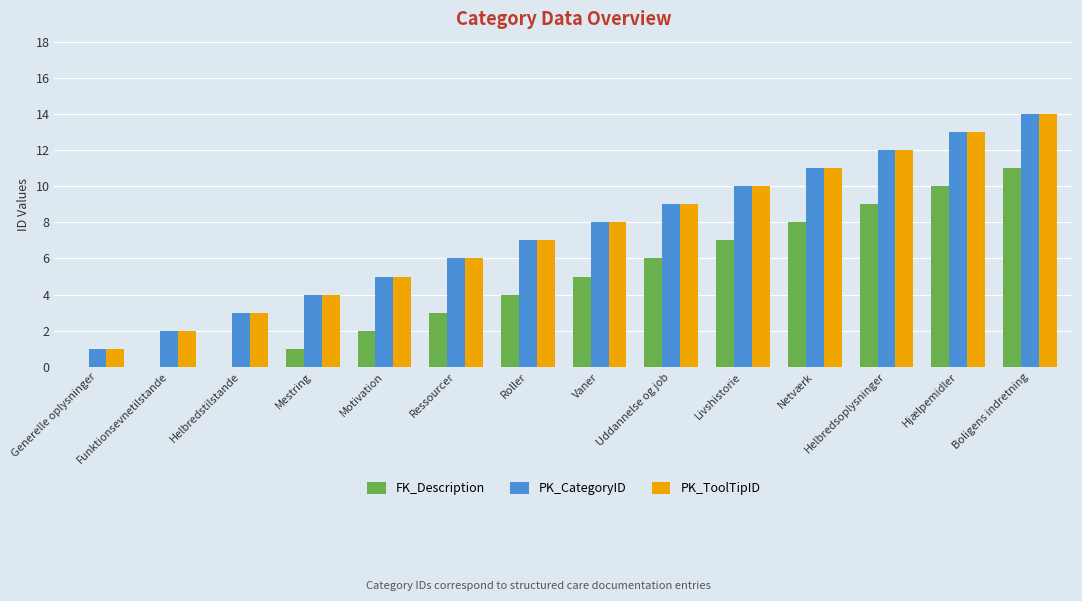

What is the sum of the PK_ToolTipID values at Helbredsoplysninger and Ressourcer?

18